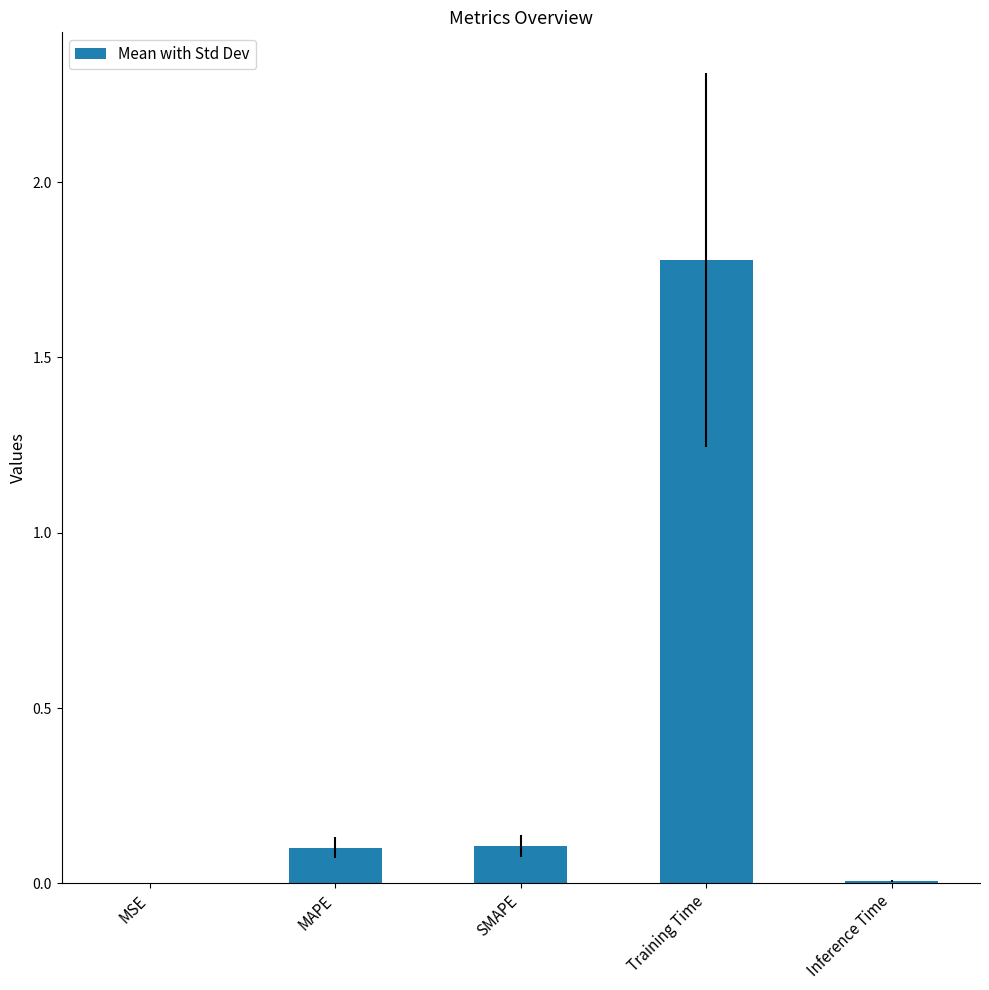

The chart shows a value of 1.8 at Training Time. True or false?

True